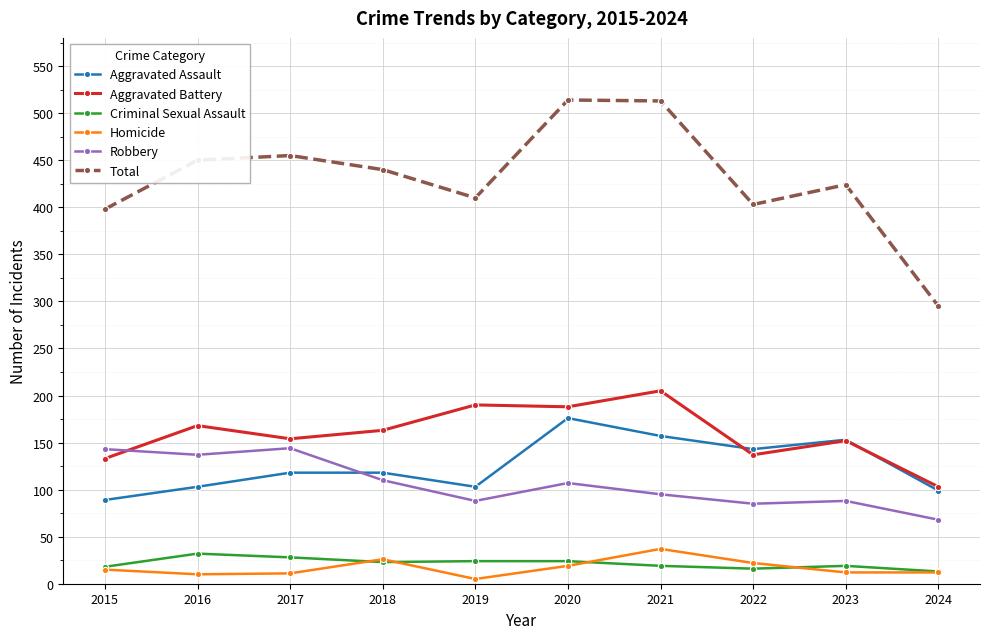

How many lines are shown in the chart?

6